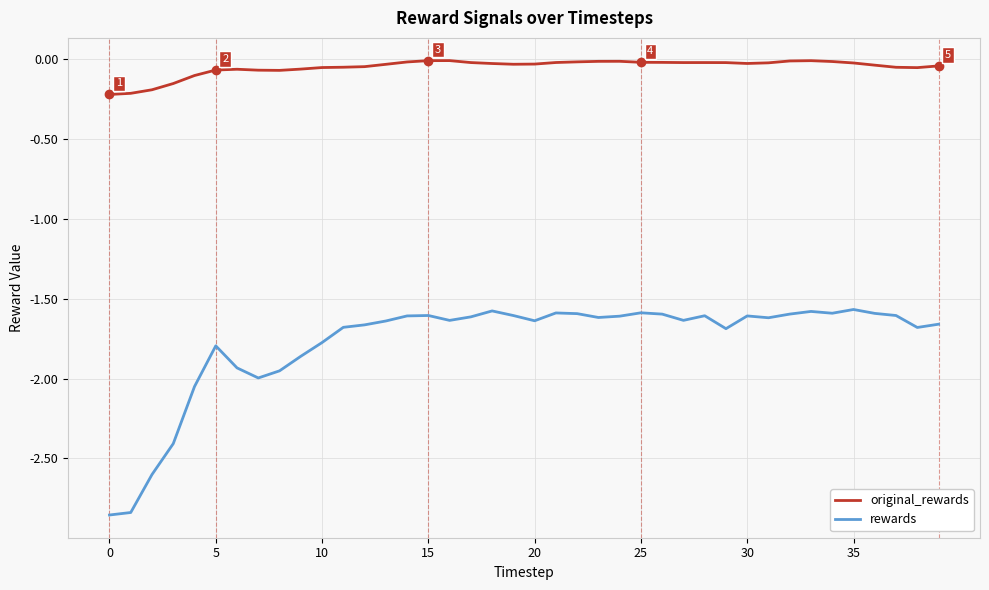

Which series has the largest total across all categories?

original_rewards